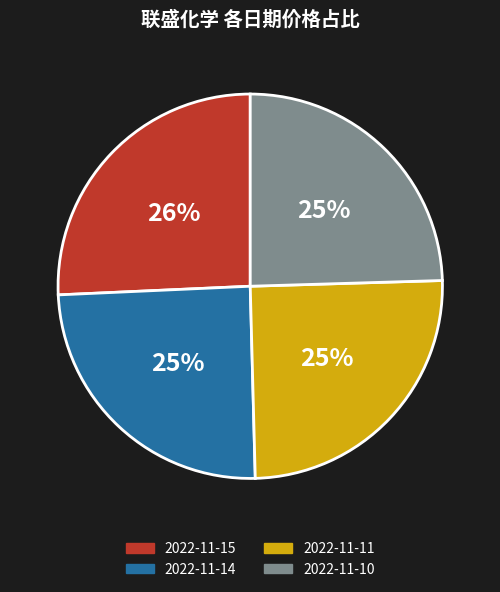

Approximately how many times larger is the value at 2022-11-14 compared to 2022-11-15?

1.0